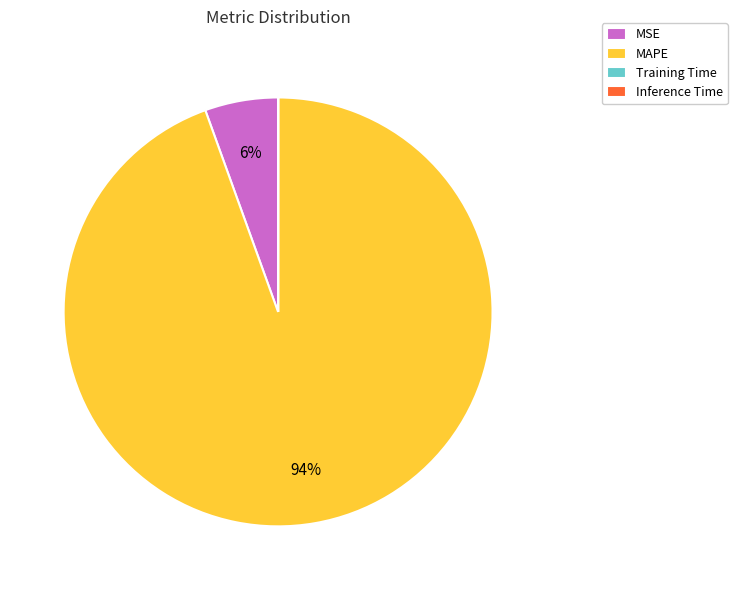

What percentage is the MSE slice, to the nearest percent?

6%